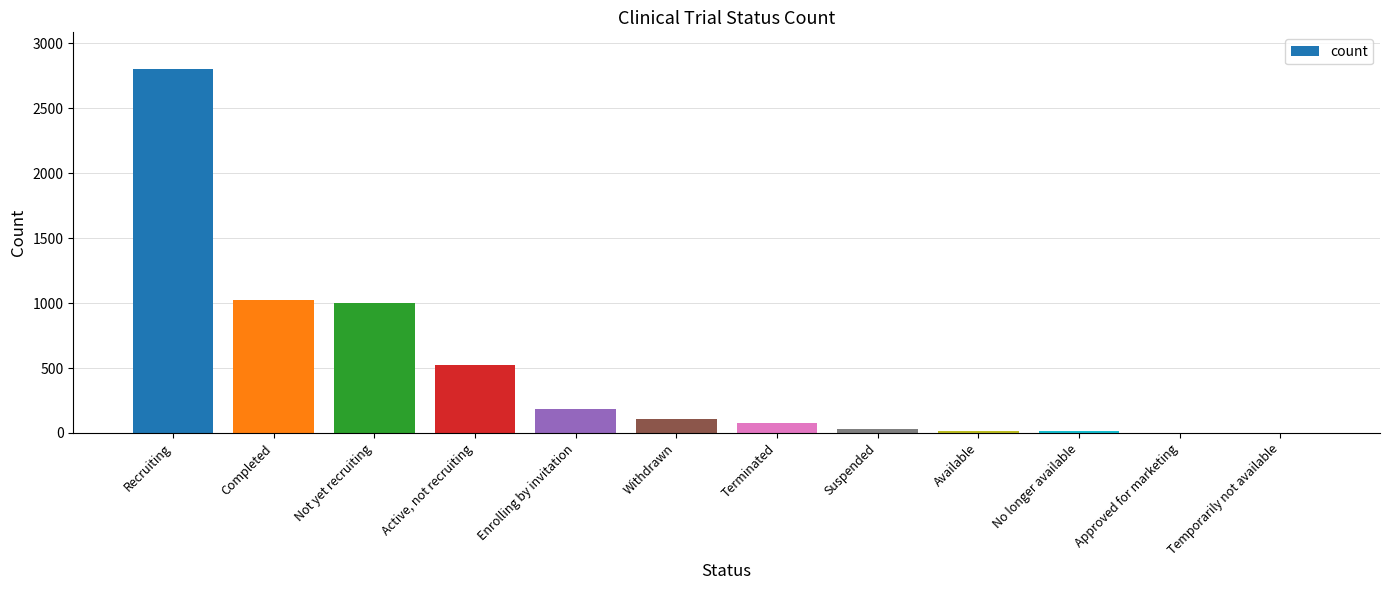

Which category has the highest value across all series?

Recruiting